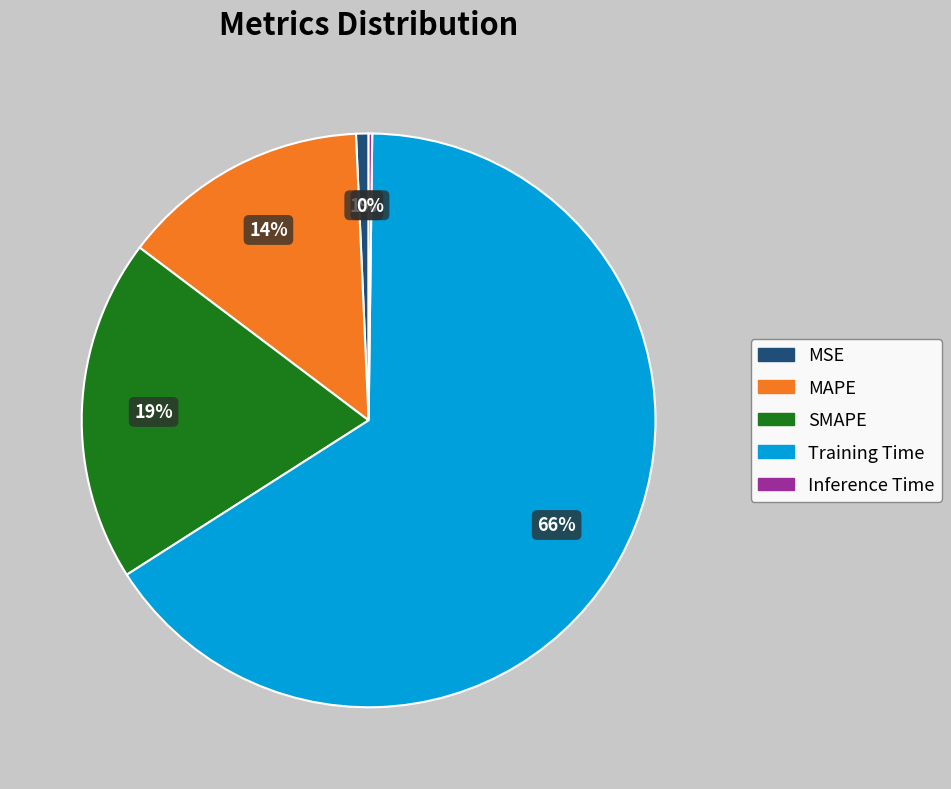

To the nearest percent, what portion does SMAPE represent?

19%